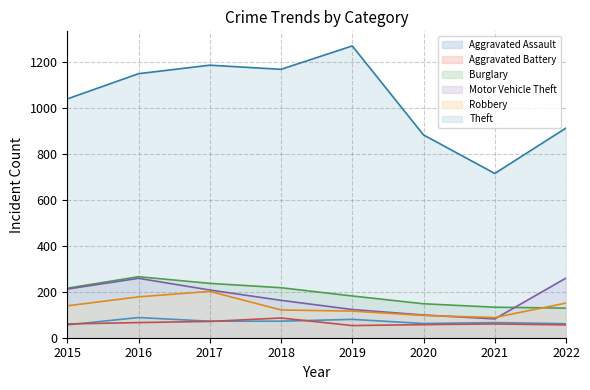

Between 2016 and 2017, which is larger?

2016